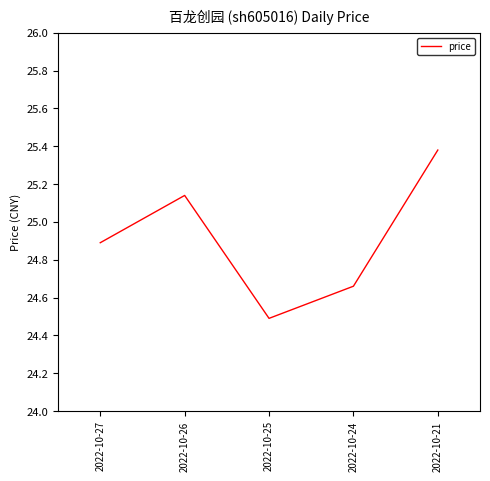

Which label corresponds to the largest value in the chart?

2022-10-21